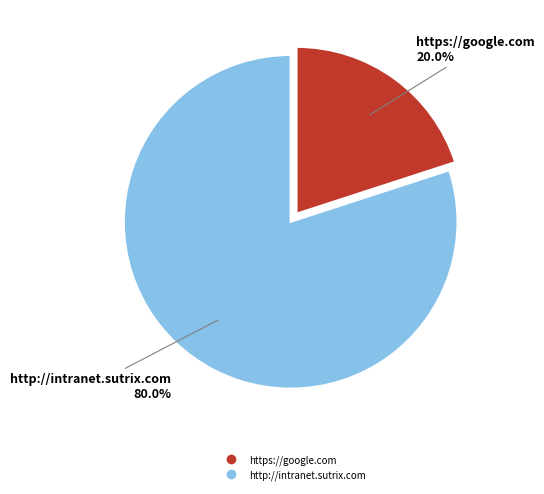

Do https://google.com and http://intranet.sutrix.com together represent more than half of the pie?

Yes